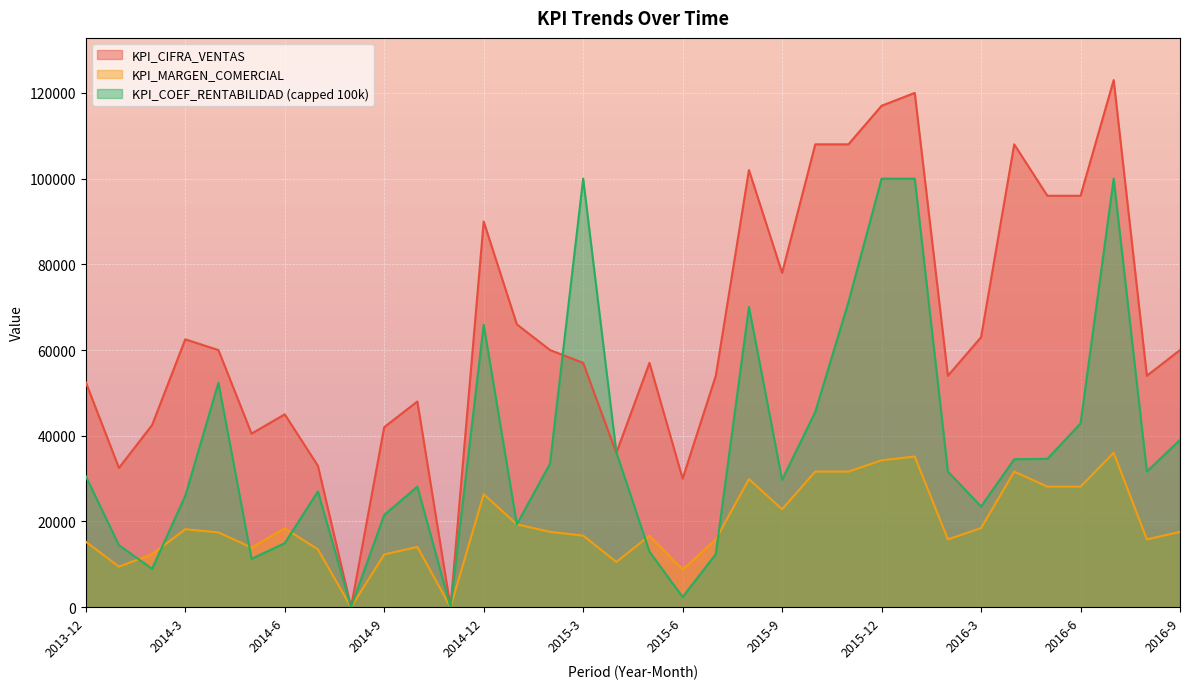

What are all the series names shown in the legend?

KPI_CIFRA_VENTAS, KPI_MARGEN_COMERCIAL, KPI_COEF_RENTABILIDAD (capped 100k)